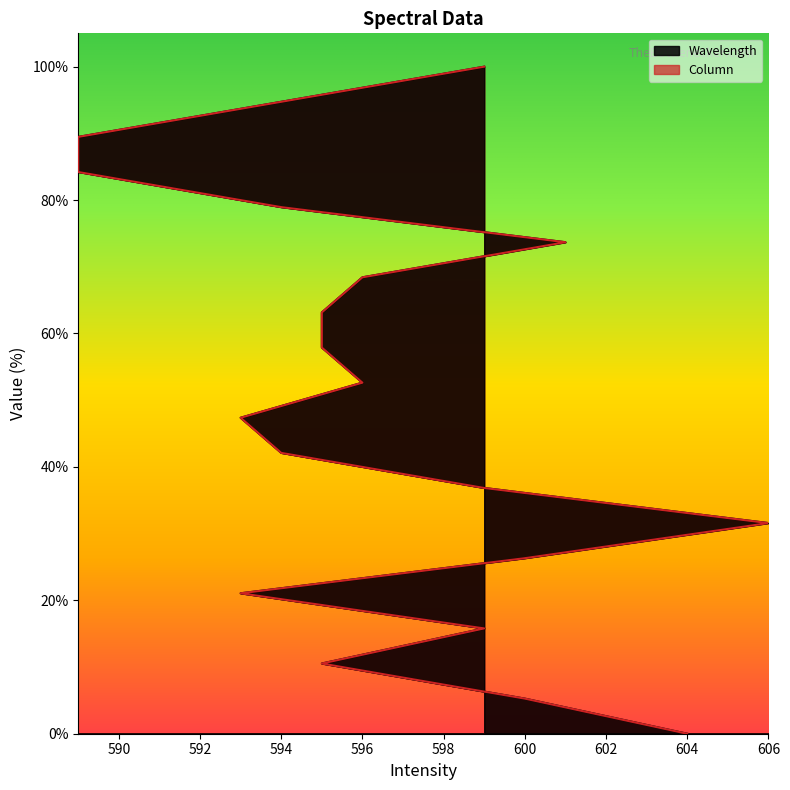

Read the Column value at 596.

52.6